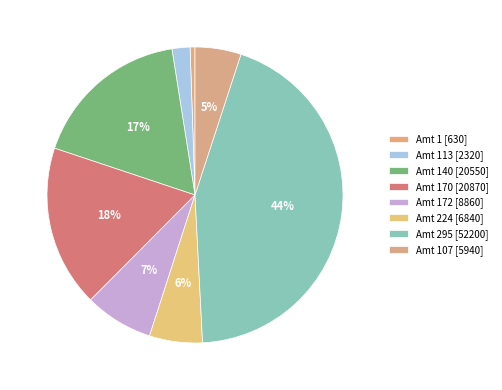

How many slices are in this pie chart?

8